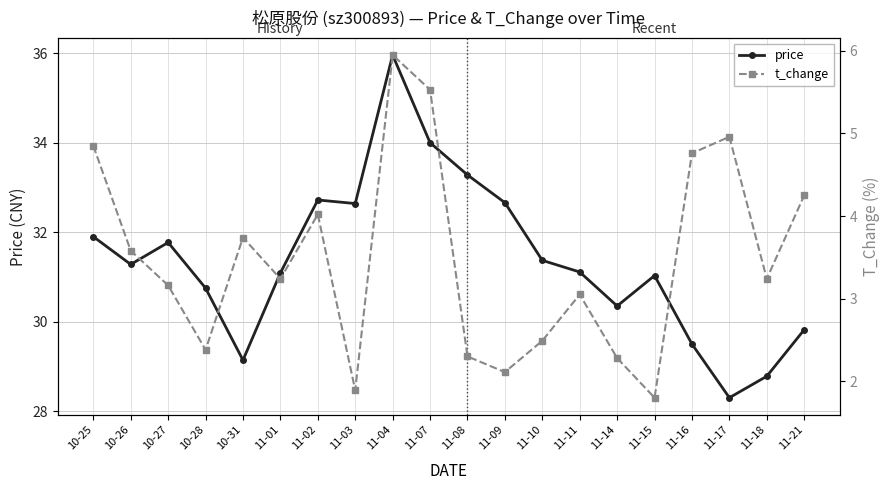

The value of t_change at 11-11 is 5.4. True or false?

False